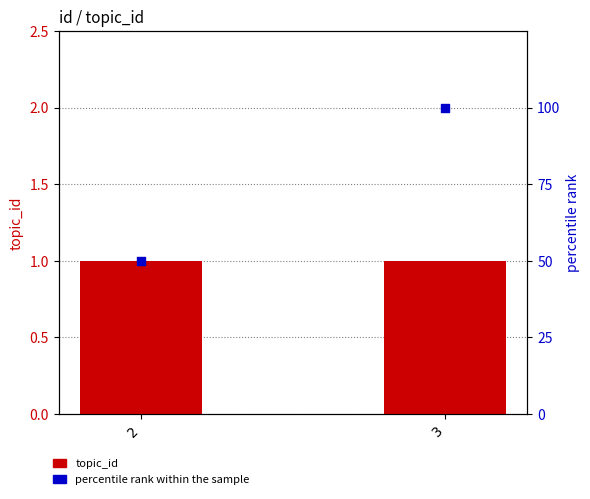

Which series reaches the maximum Y coordinate?

percentile rank within the sample